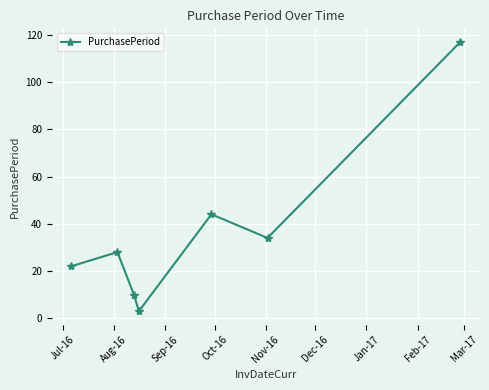

What is the value of the 4th point from the left?

3